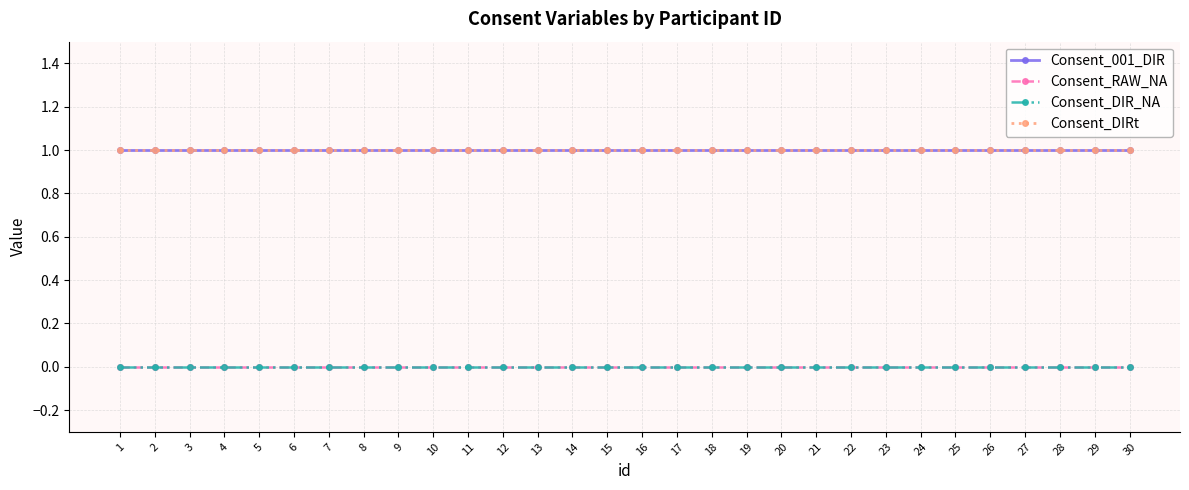

What is the value of the Consent_DIRt point at the 21st from the left?

1